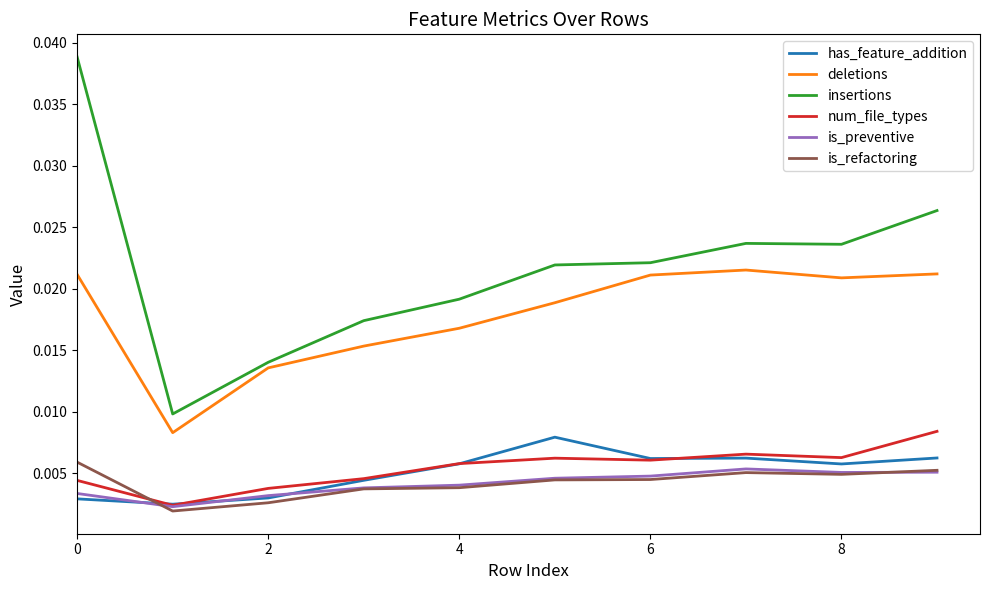

Which series has the largest range (max minus min)?

insertions